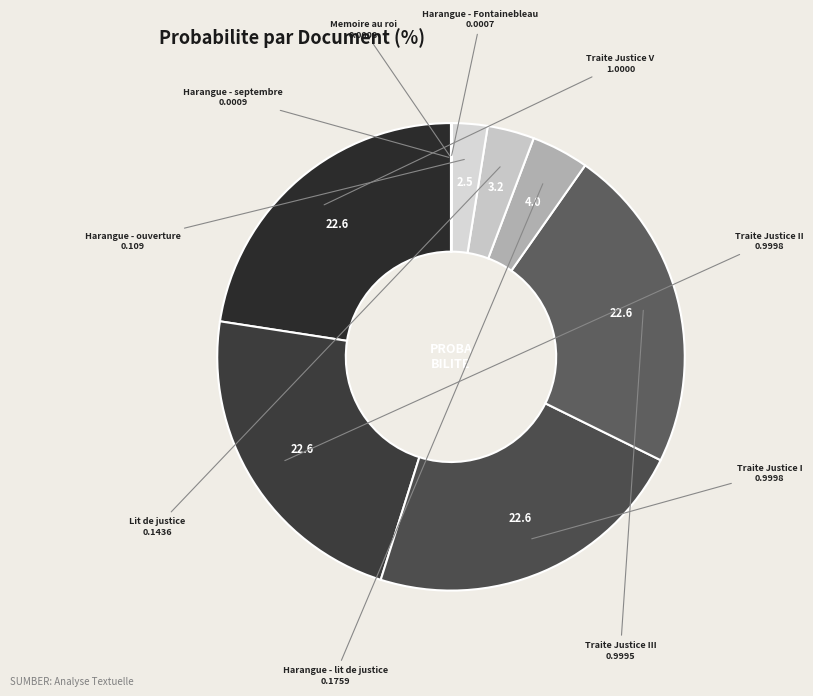

Count the number of slices in the pie.

10